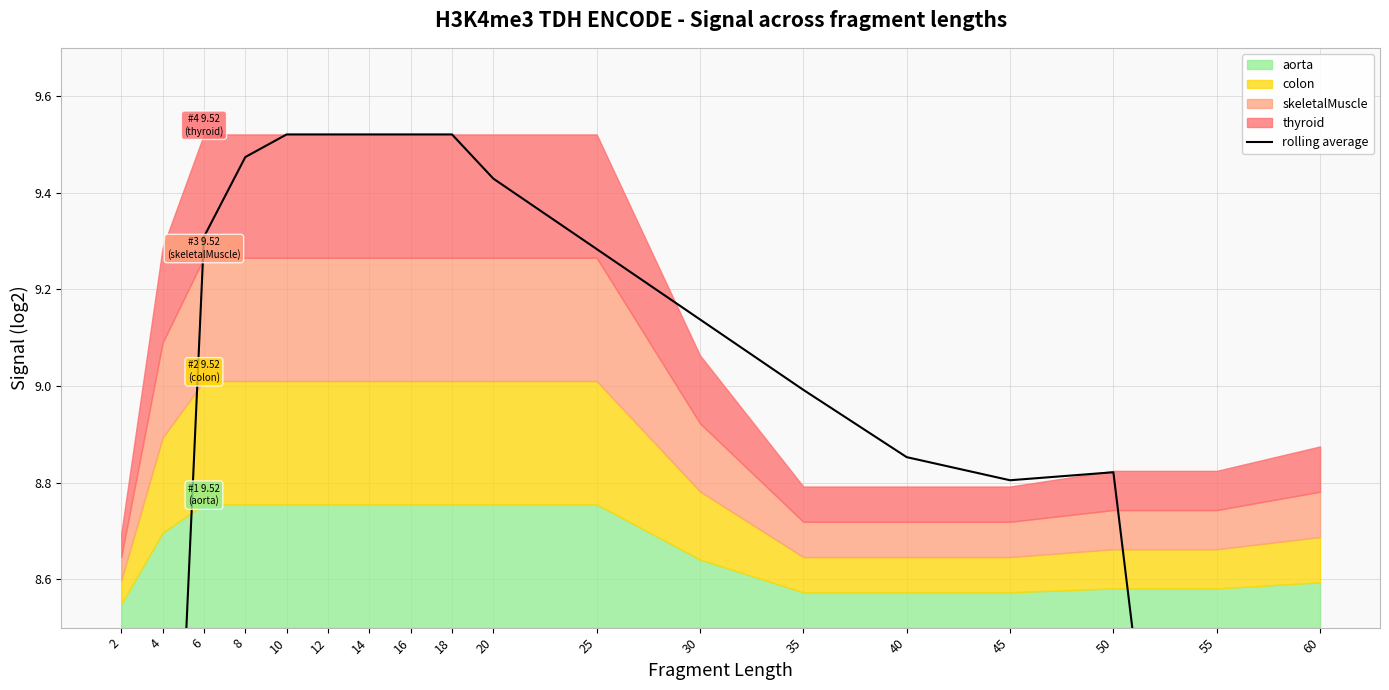

Is it true that the value at 4 is 2.9?

False